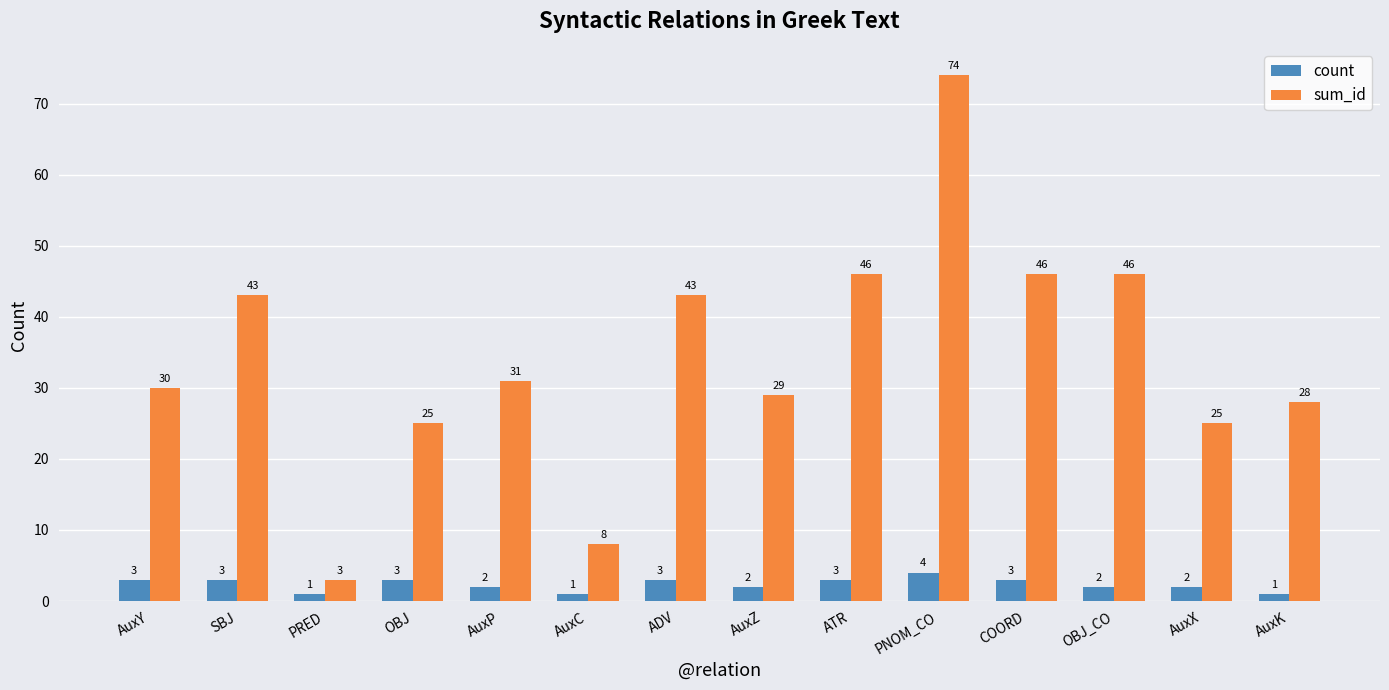

What is the sum of all sum_id values?

477